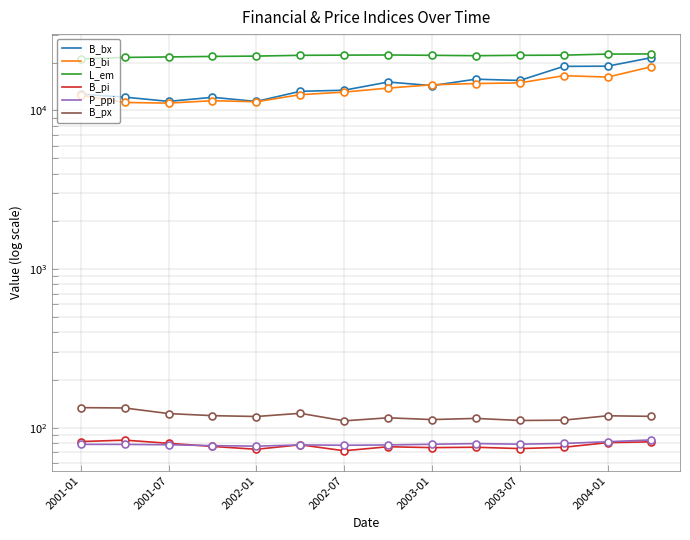

At which label does B_pi first exceed 76?

2001-01